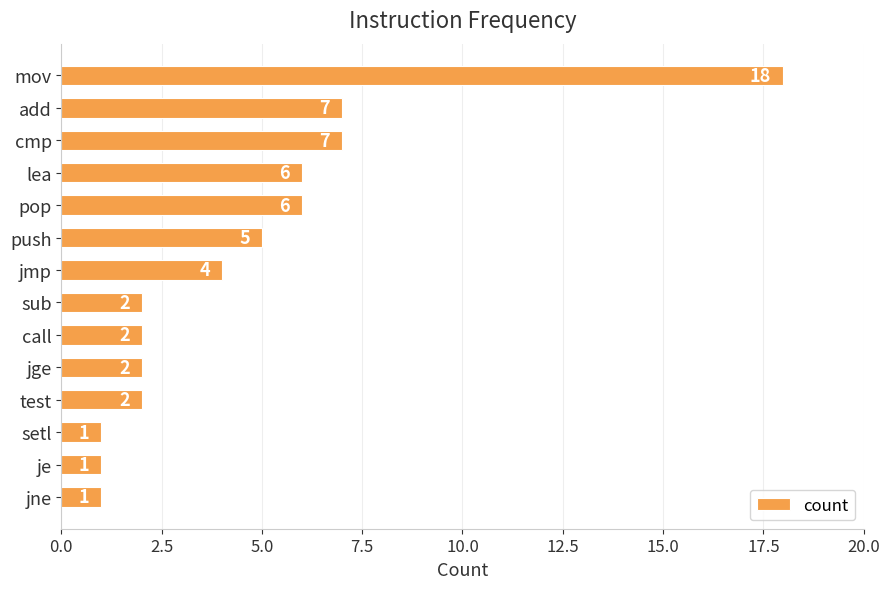

What is the difference between the maximum and minimum values?

17